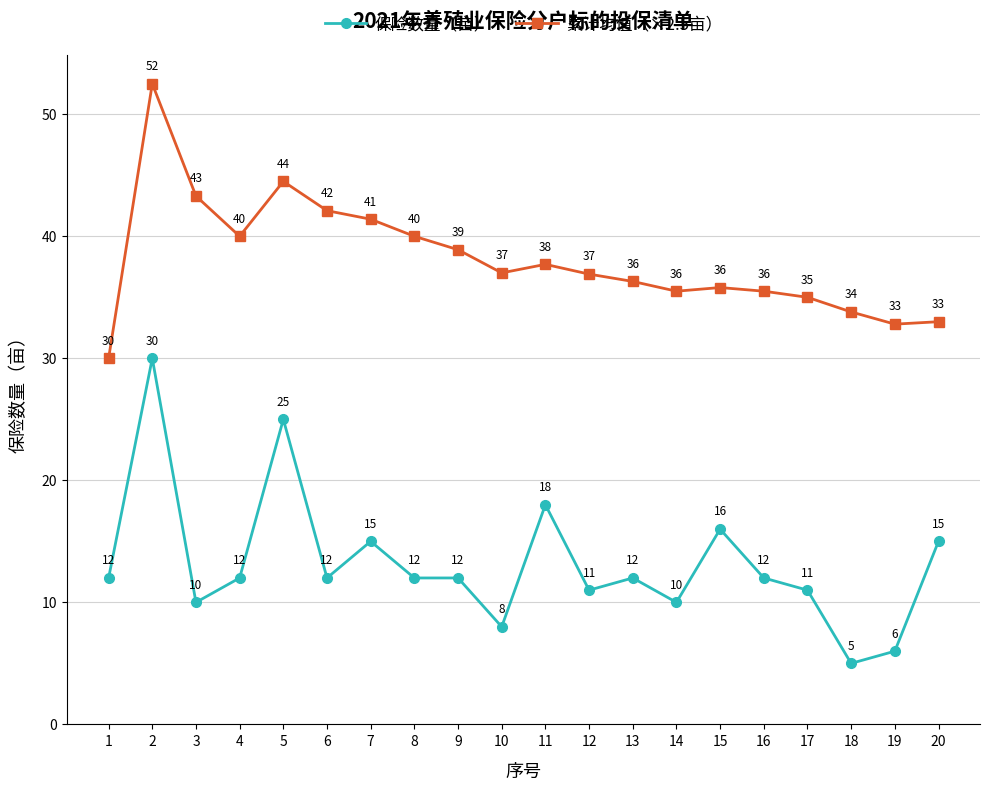

What is the difference between the highest and lowest values at 4?

28.0